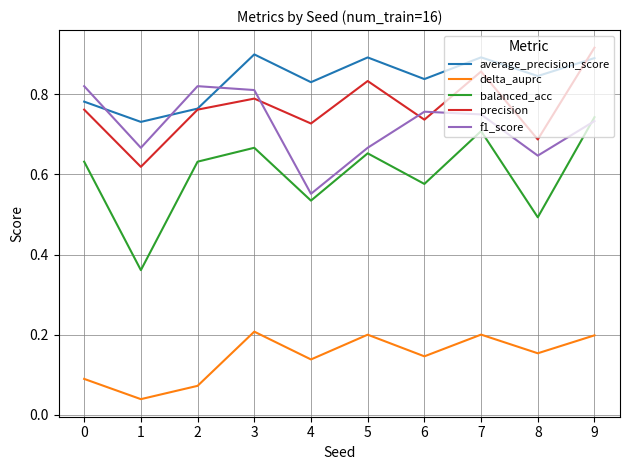

True or false: delta_auprc and balanced_acc intersect in this chart.

False